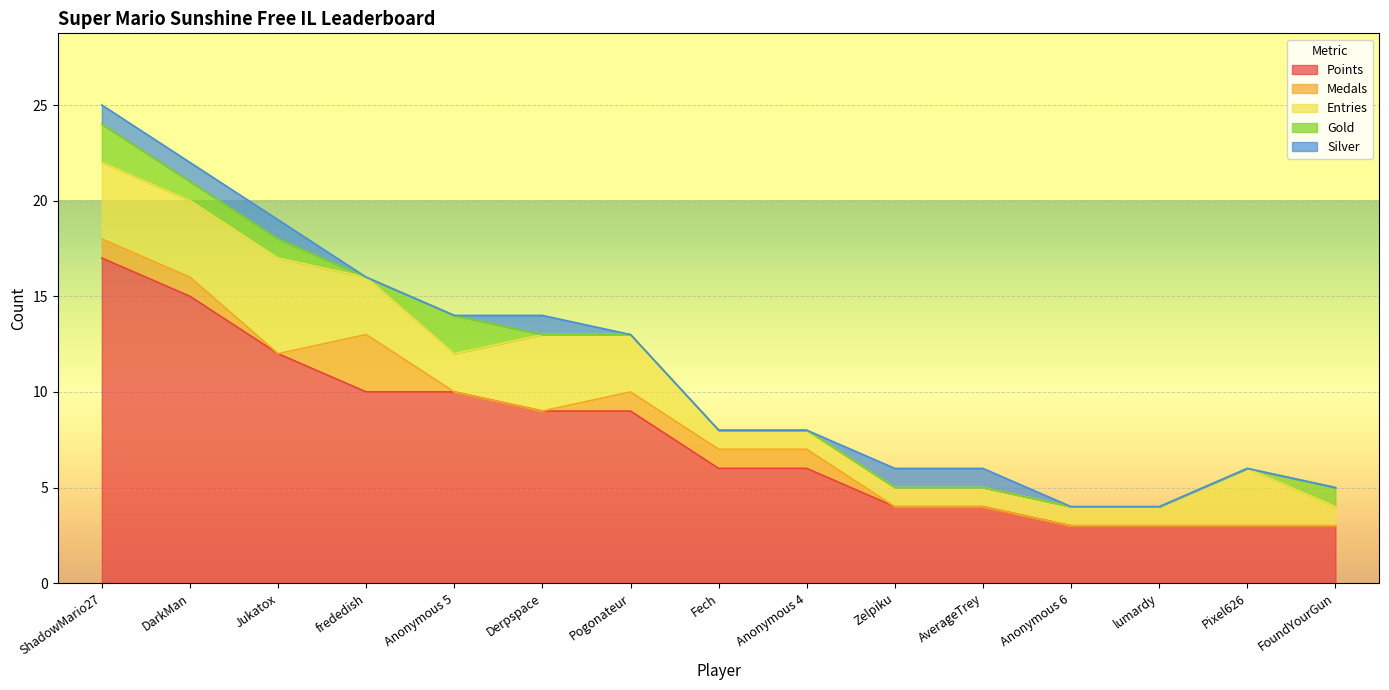

The Entries series shows 1 at Jukatox. True or false?

False